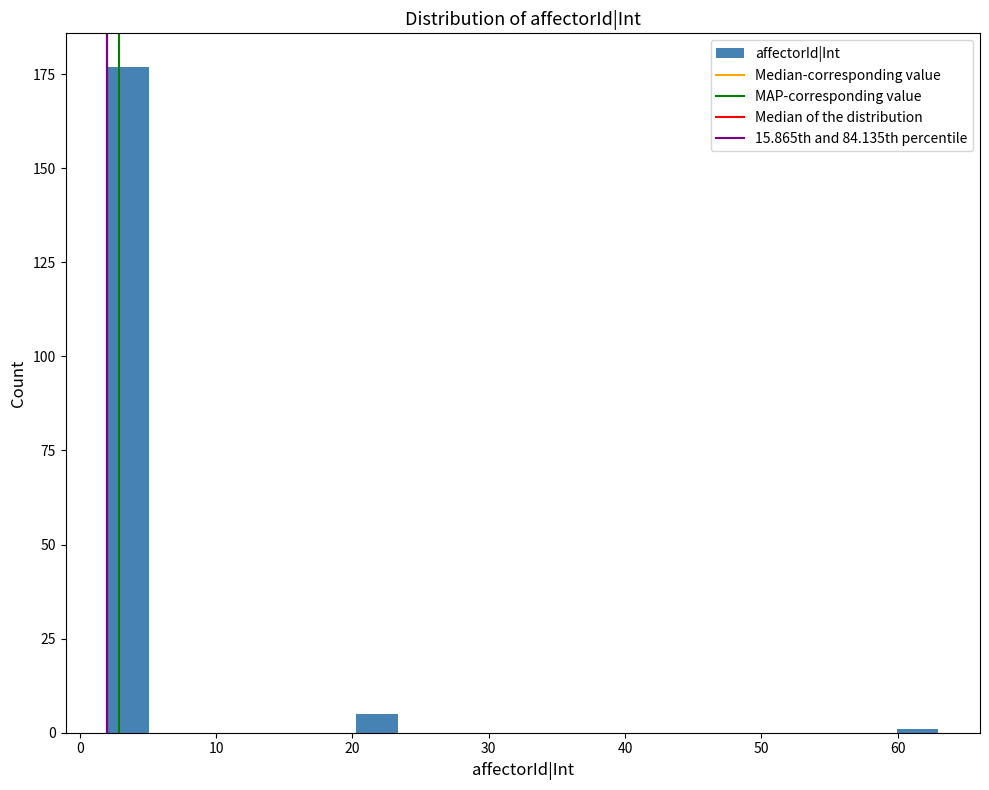

Read against the x-axis, roughly where is the centre of the tallest bar?

4